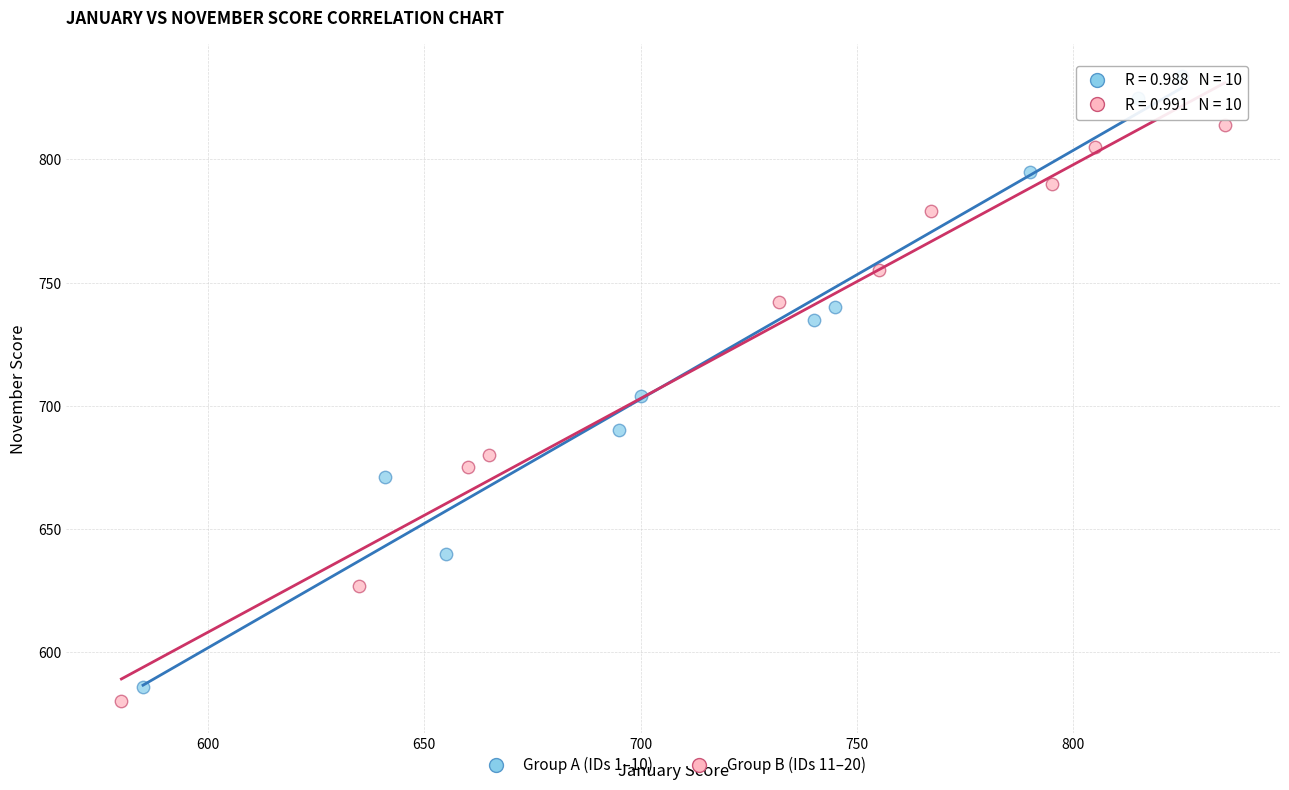

What are all the series names shown in the legend?

Group A (IDs 1–10), Group B (IDs 11–20)